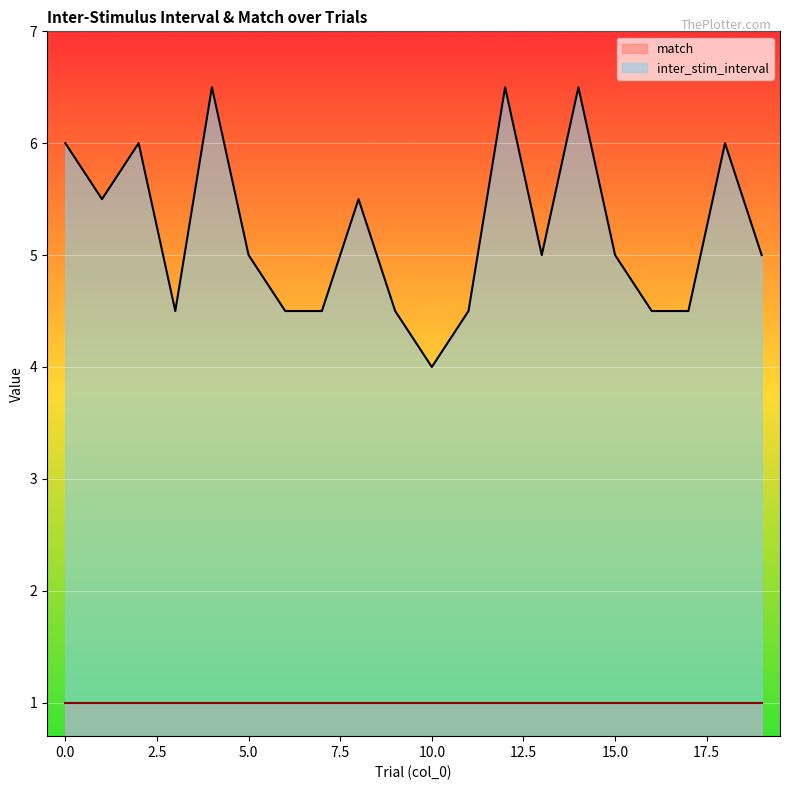

What is the change in value from 4 to 11?

-2.0